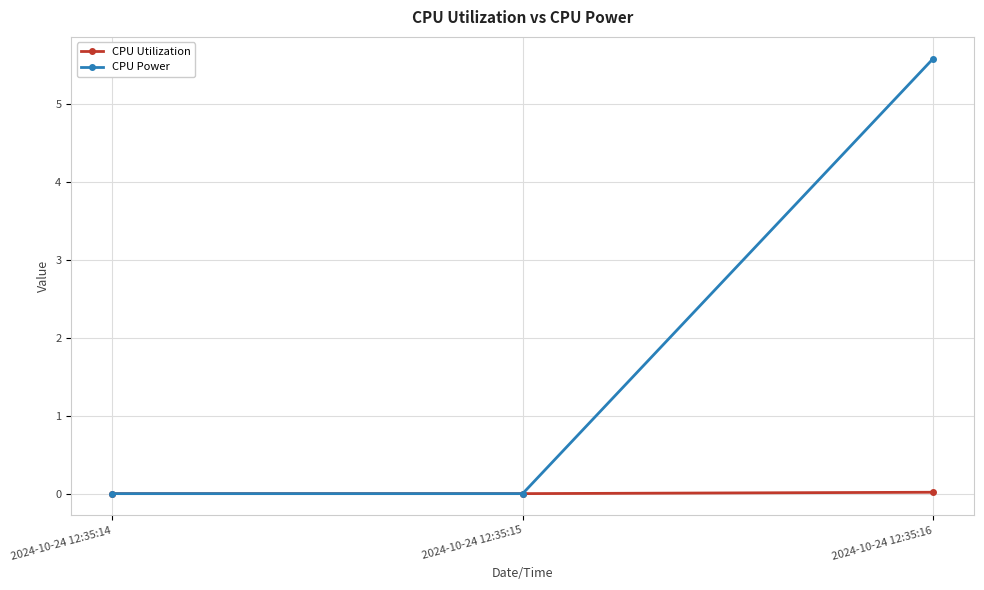

Does the chart have visible grid lines?

Yes